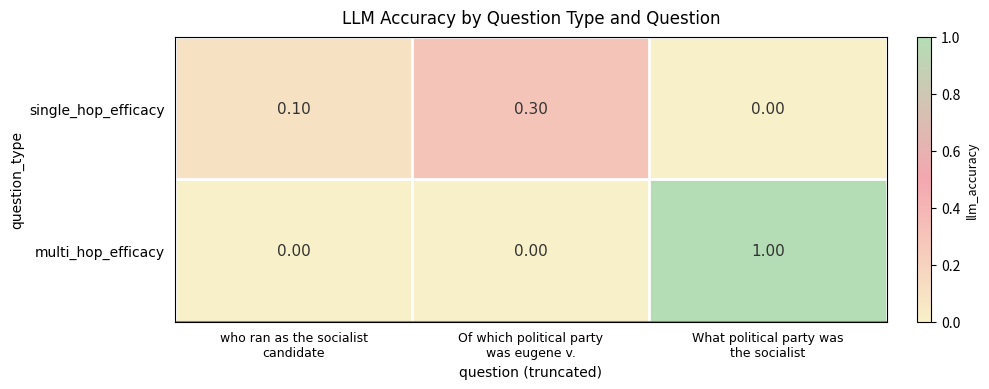

What is the sum of all multi_hop_efficacy values?

1.0